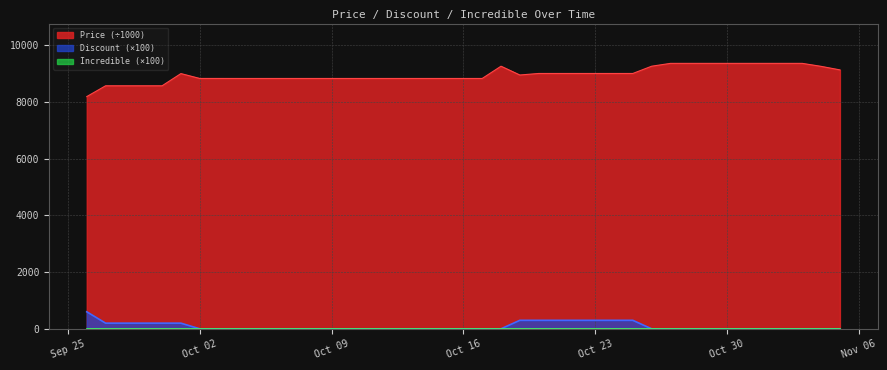

How many lines are shown in the chart?

3